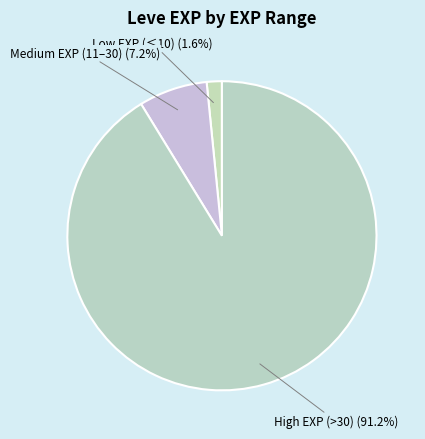

Count the number of slices in the pie.

3